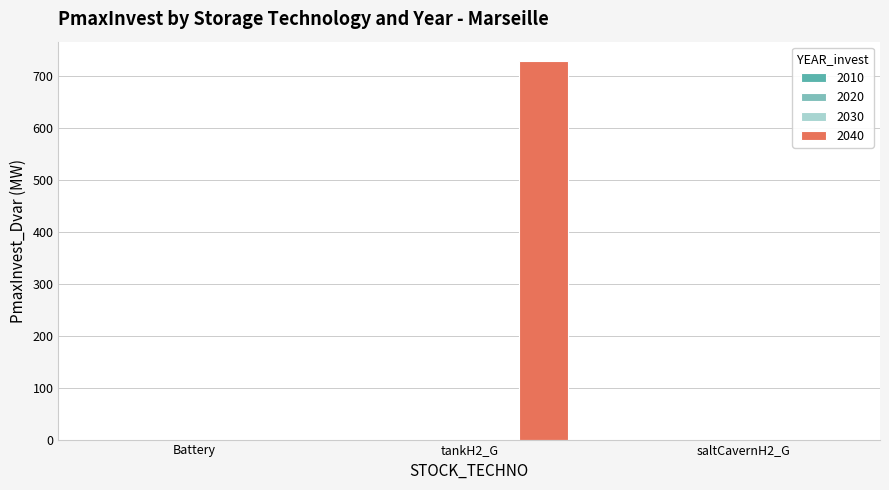

What is the sum of all values?

730.4